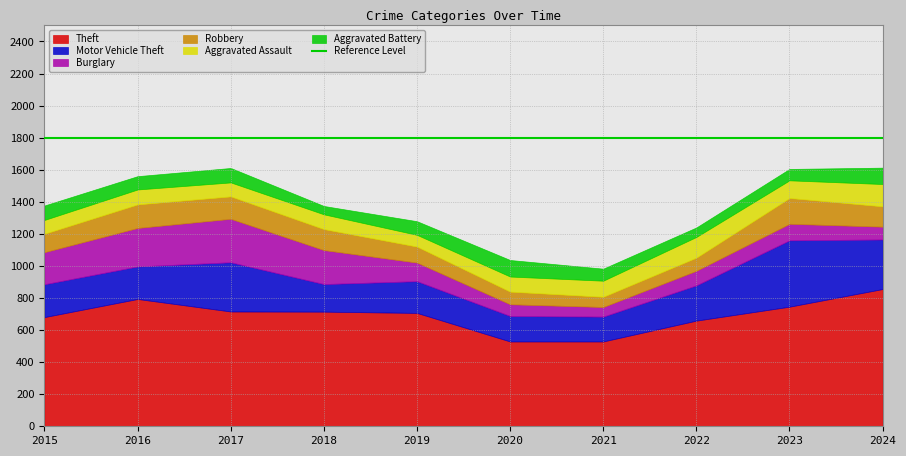

What is the sum of the Motor Vehicle Theft values at 2021 and 2019?

353